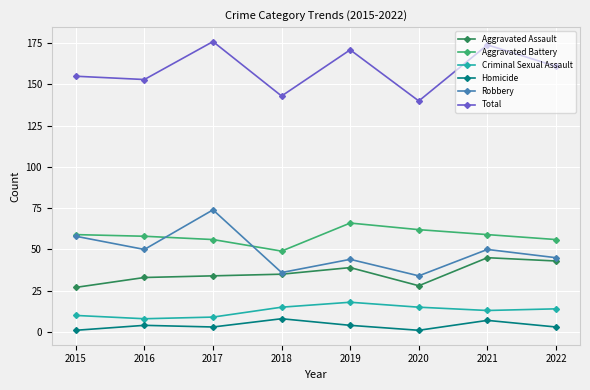

The Aggravated Battery series shows 91 at 2020. True or false?

False